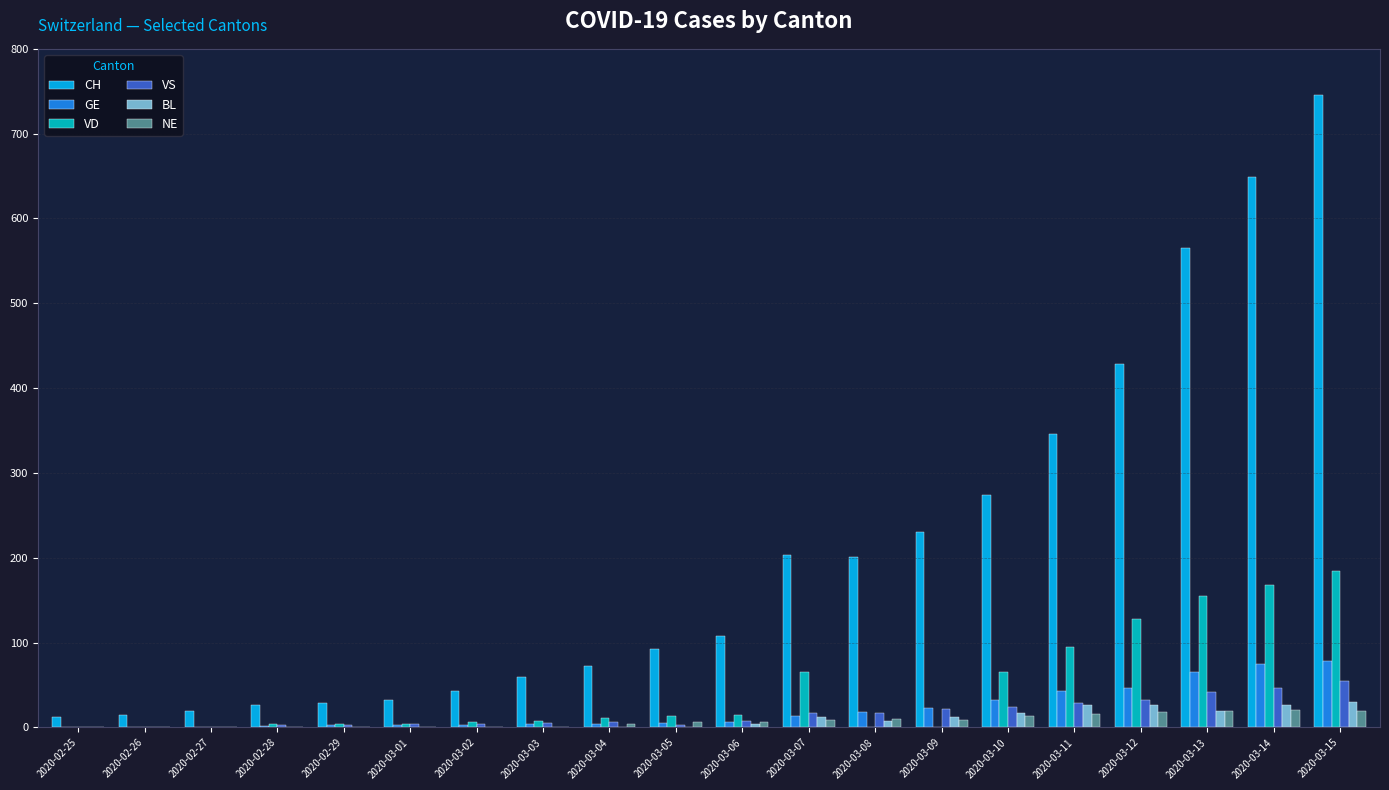

Between 2020-02-27 and 2020-03-11, which series saw the biggest shift?

CH